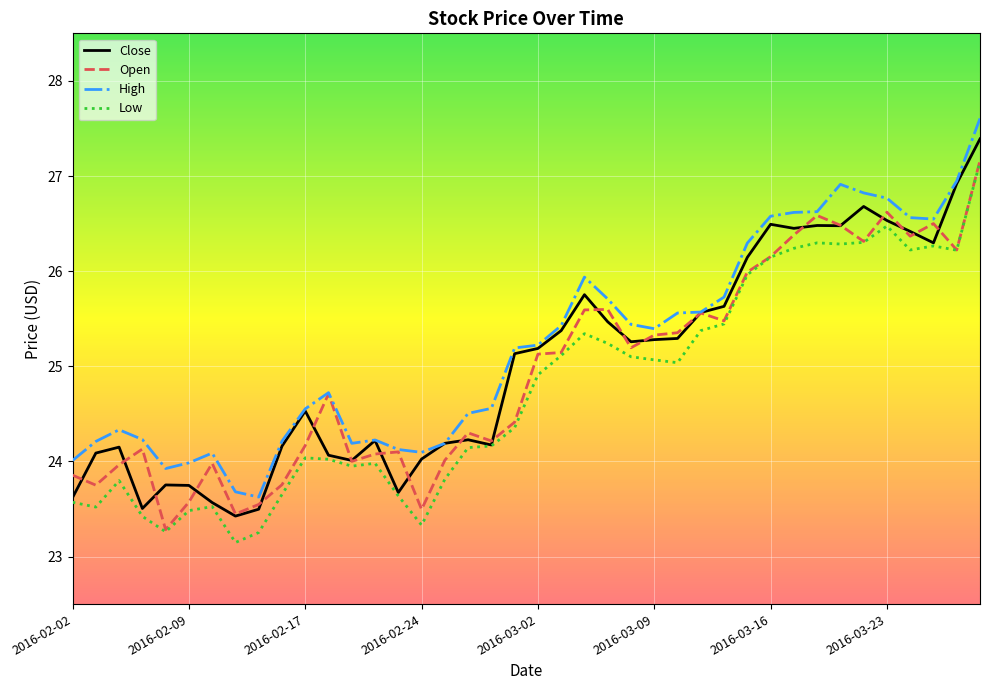

True or false: Low and High cross at least once.

False